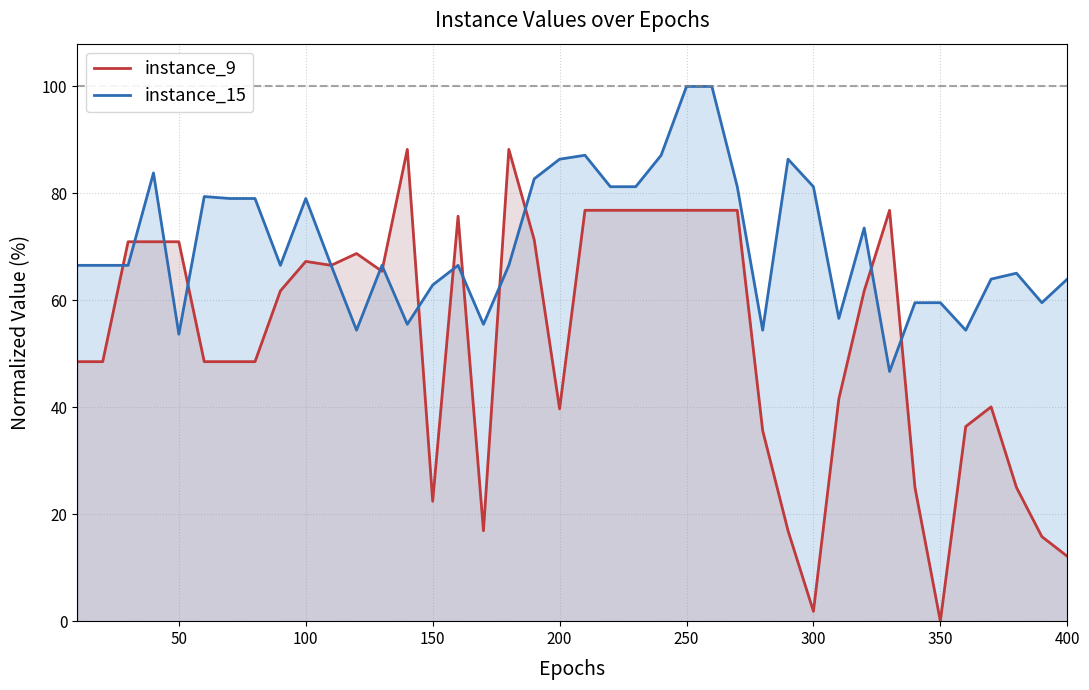

List the series in order of their peak value, lowest first.

instance_9, instance_15